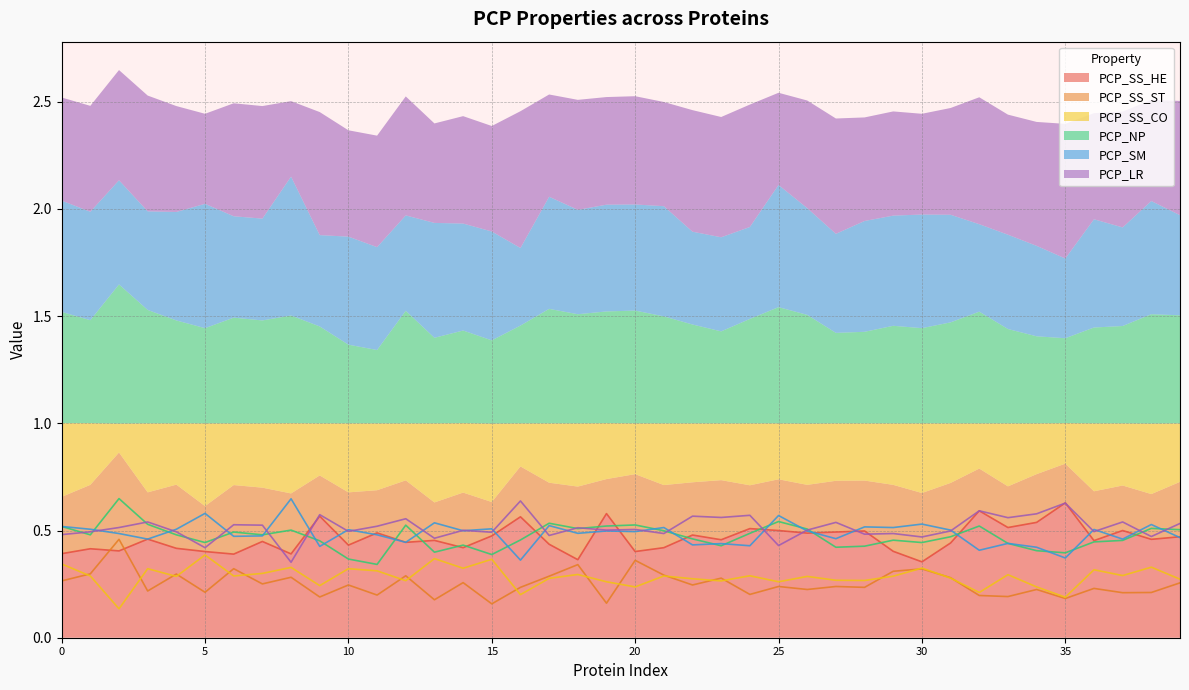

What is the maximum value for PCP_SS_ST?

0.5